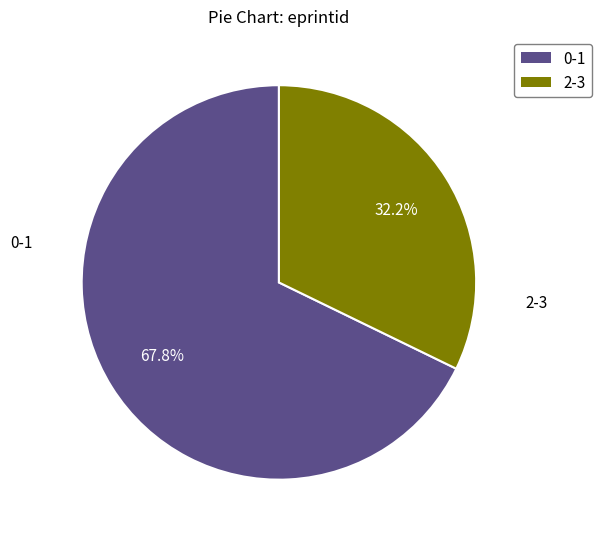

Count the number of slices in the pie.

2